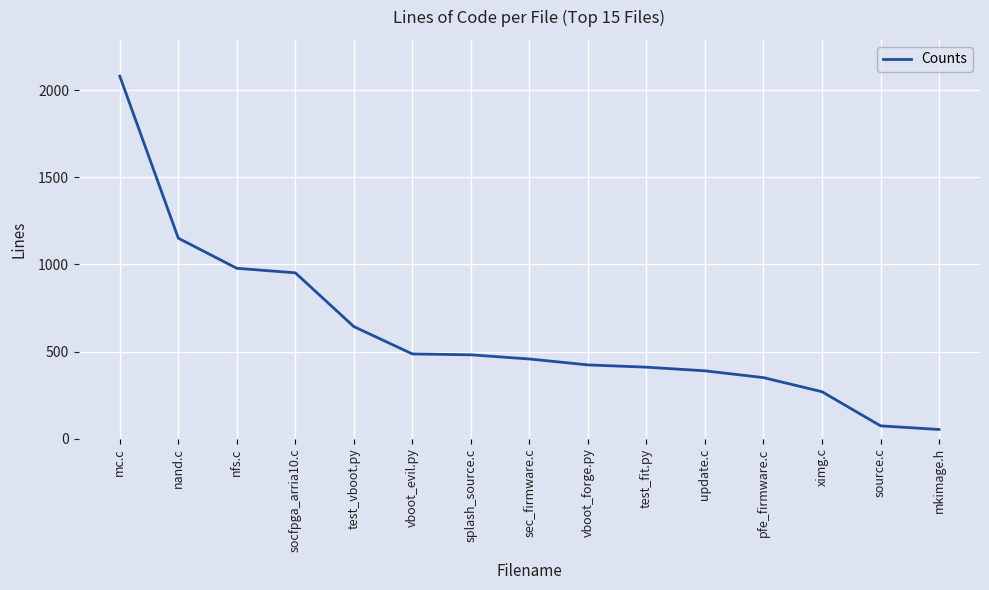

What is the smallest value displayed?

52